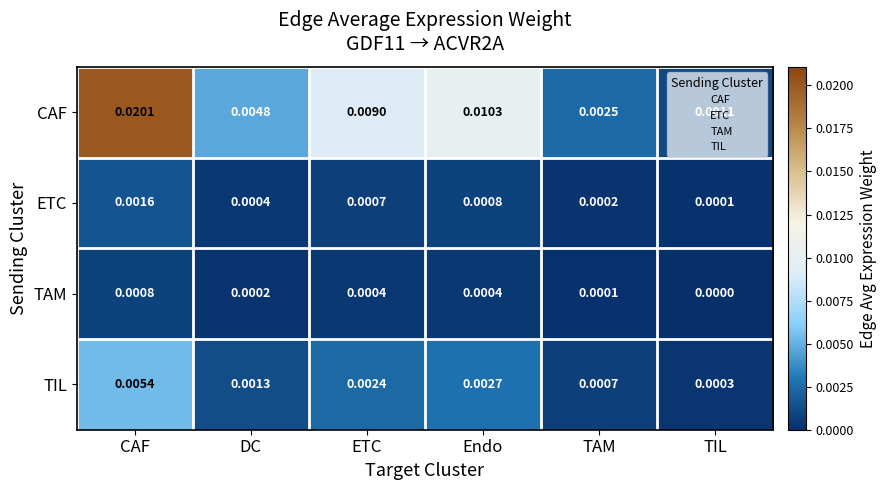

At ETC, list the series in order from largest to smallest.

CAF, TIL, ETC, TAM